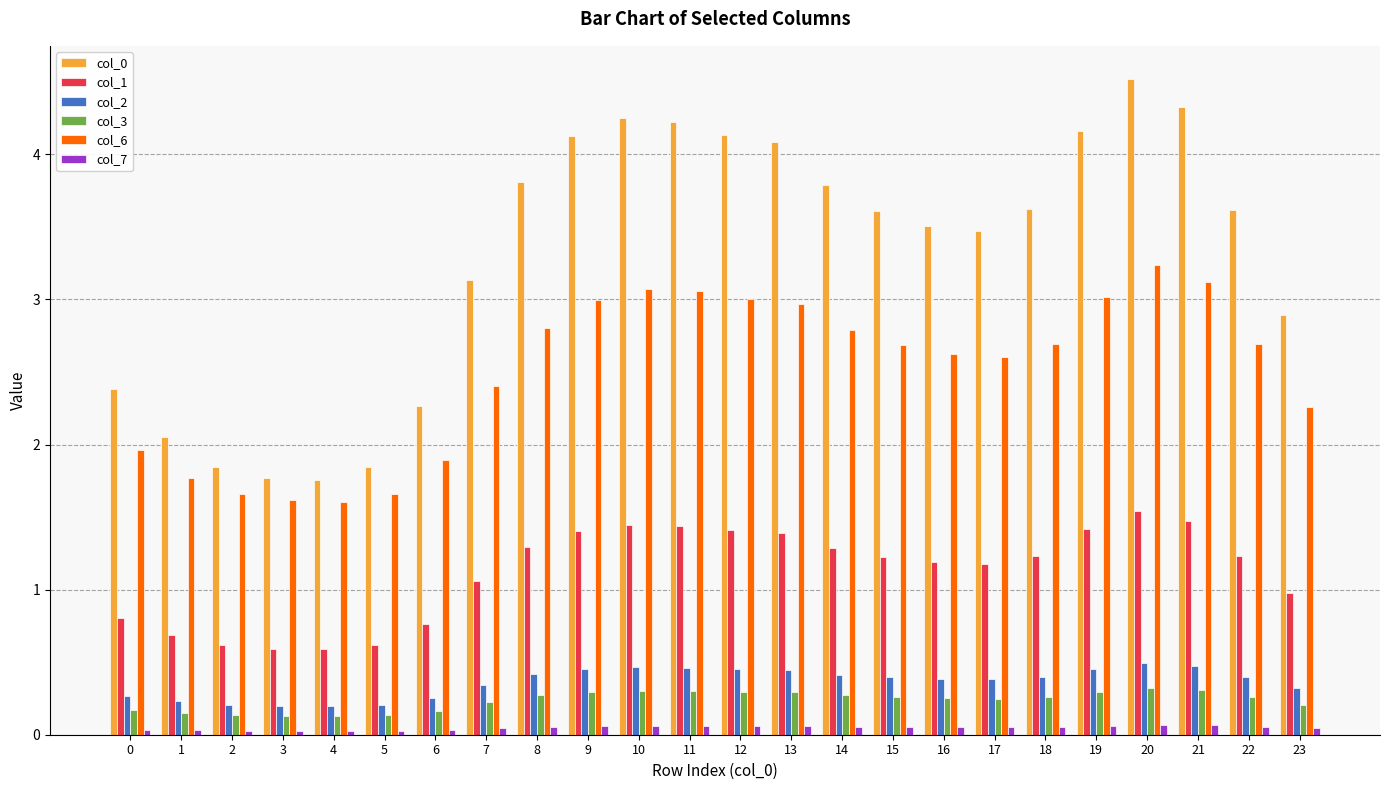

The value of col_6 at 1 is 1.8. True or false?

True